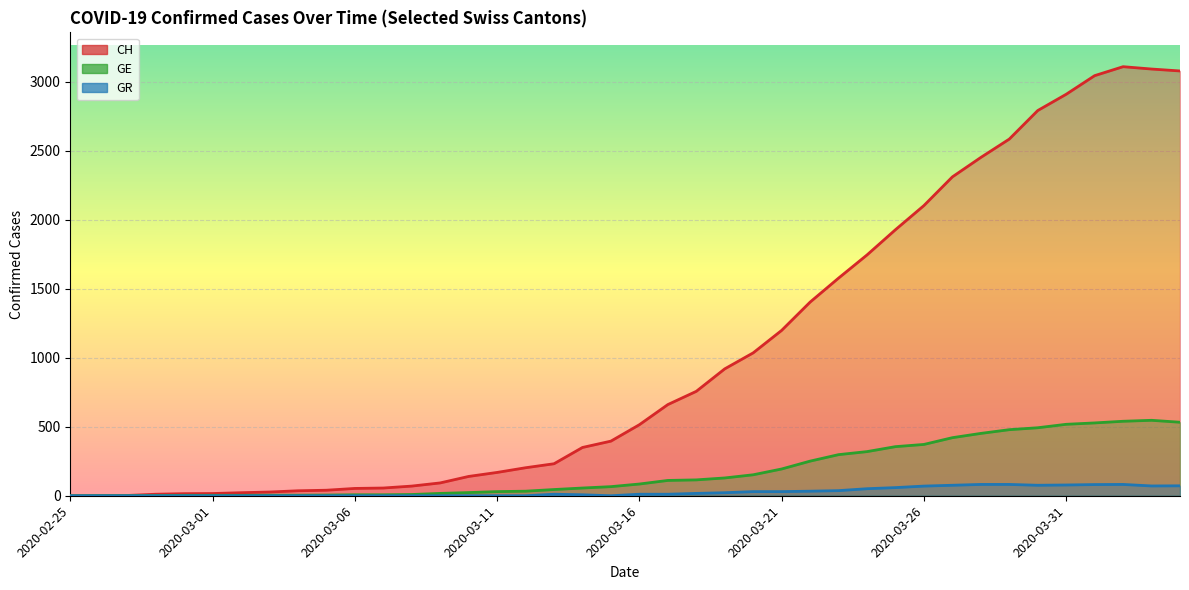

Reading right to left, extract all data points from this chart.

CH: 2020-04-04=3080	2020-04-03=3094	2020-04-02=3111	2020-04-01=3046	2020-03-31=2911	2020-03-30=2793	2020-03-29=2586	2020-03-28=2453	2020-03-27=2312	2020-03-26=2104	2020-03-25=1929	2020-03-24=1746	2020-03-23=1578	2020-03-22=1404	2020-03-21=1199	2020-03-20=1036	2020-03-19=920	2020-03-18=757	2020-03-17=661	2020-03-16=515	2020-03-15=396	2020-03-14=350	2020-03-13=232	2020-03-12=203	2020-03-11=169	2020-03-10=140	2020-03-09=93	2020-03-08=70	2020-03-07=56	2020-03-06=53	2020-03-05=40	2020-03-04=36	2020-03-03=27	2020-03-02=22	2020-03-01=16	2020-02-29=15	2020-02-28=11	2020-02-27=2	2020-02-26=1	2020-02-25=0
GE: 2020-04-04=533	2020-04-03=547	2020-04-02=540	2020-04-01=528	2020-03-31=518	2020-03-30=493	2020-03-29=479	2020-03-28=452	2020-03-27=421	2020-03-26=372	2020-03-25=356	2020-03-24=320	2020-03-23=298	2020-03-22=251	2020-03-21=194	2020-03-20=152	2020-03-19=129	2020-03-18=115	2020-03-17=111	2020-03-16=85	2020-03-15=66	2020-03-14=56	2020-03-13=45	2020-03-12=33	2020-03-11=30	2020-03-10=23	2020-03-09=17	2020-03-08=9	2020-03-07=7	2020-03-06=7	2020-03-05=5	2020-03-04=4	2020-03-03=4	2020-03-02=3	2020-03-01=3	2020-02-29=3	2020-02-28=2	2020-02-27=1	2020-02-26=1	2020-02-25=0
GR: 2020-04-04=72	2020-04-03=71	2020-04-02=82	2020-04-01=81	2020-03-31=78	2020-03-30=76	2020-03-29=82	2020-03-28=82	2020-03-27=76	2020-03-26=70	2020-03-25=59	2020-03-24=51	2020-03-23=37	2020-03-22=33	2020-03-21=30	2020-03-20=30	2020-03-19=22	2020-03-18=17	2020-03-17=11	2020-03-16=11	2020-03-15=0	2020-03-14=7	2020-03-13=11	2020-03-12=0	2020-03-11=0	2020-03-10=0	2020-03-09=0	2020-03-08=0	2020-03-07=0	2020-03-06=0	2020-03-05=0	2020-03-04=0	2020-03-03=0	2020-03-02=0	2020-03-01=0	2020-02-29=0	2020-02-28=0	2020-02-27=0	2020-02-26=0	2020-02-25=0